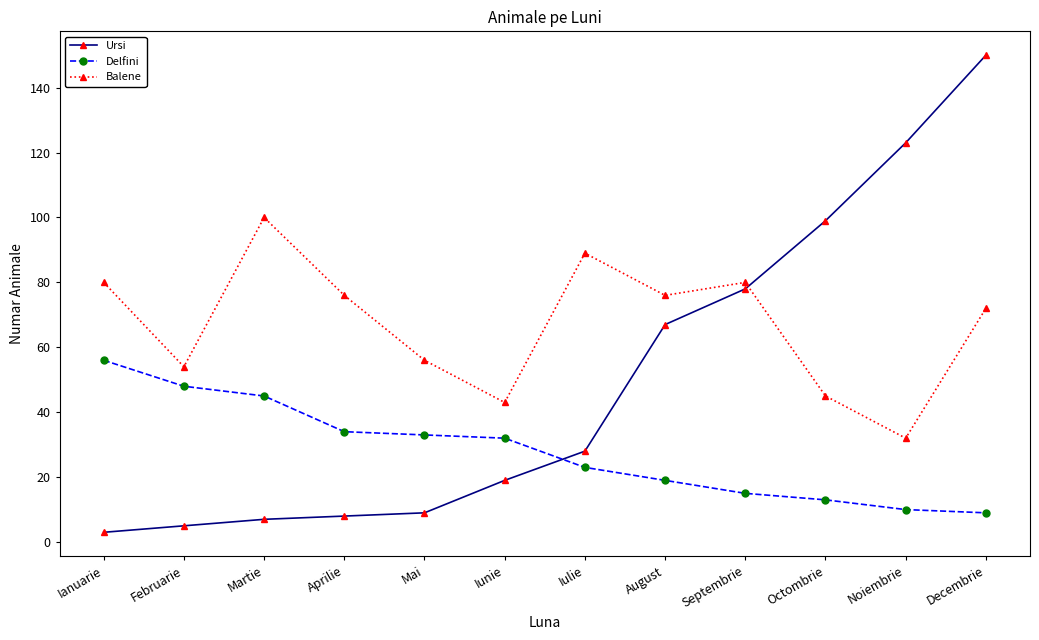

At how many categories does at least one series exceed 105?

2